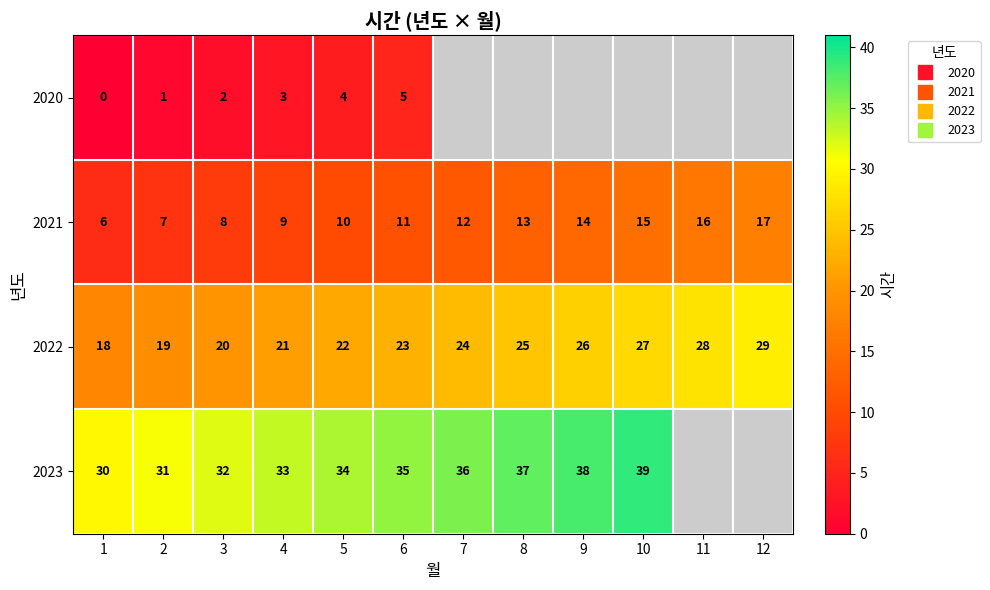

Where is 2020 nearest to the value 2?

3